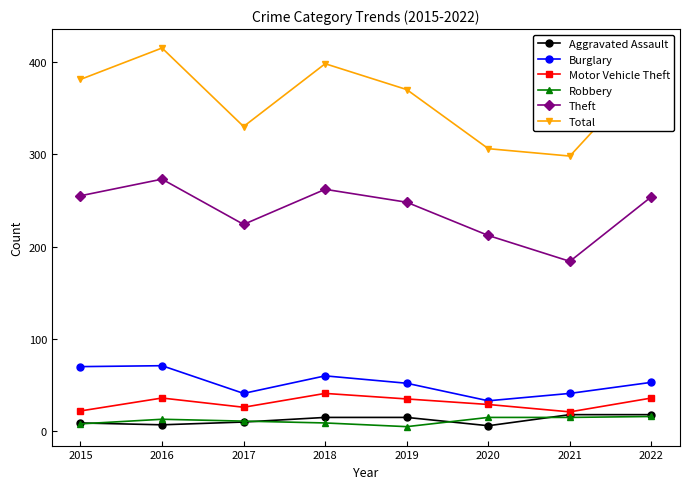

True or false: Total and Theft cross at least once.

False